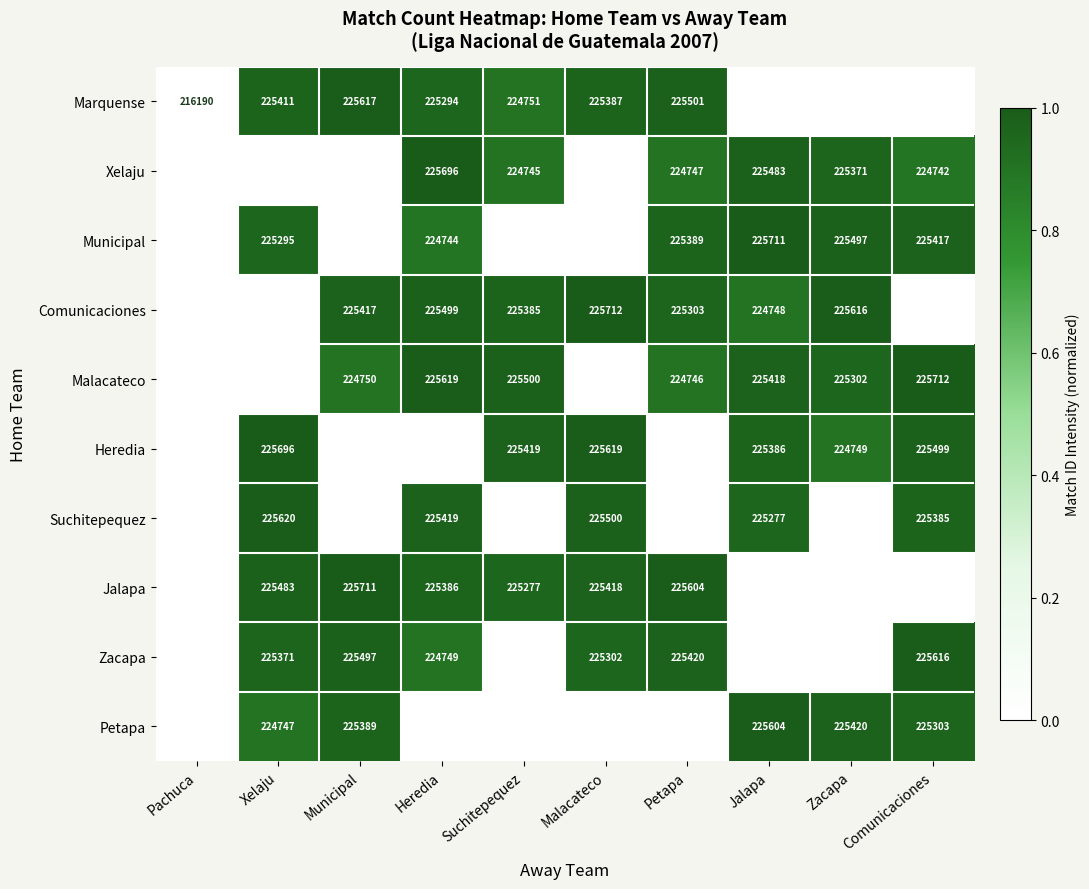

The value of Marquense at Malacateco is 391439. True or false?

False